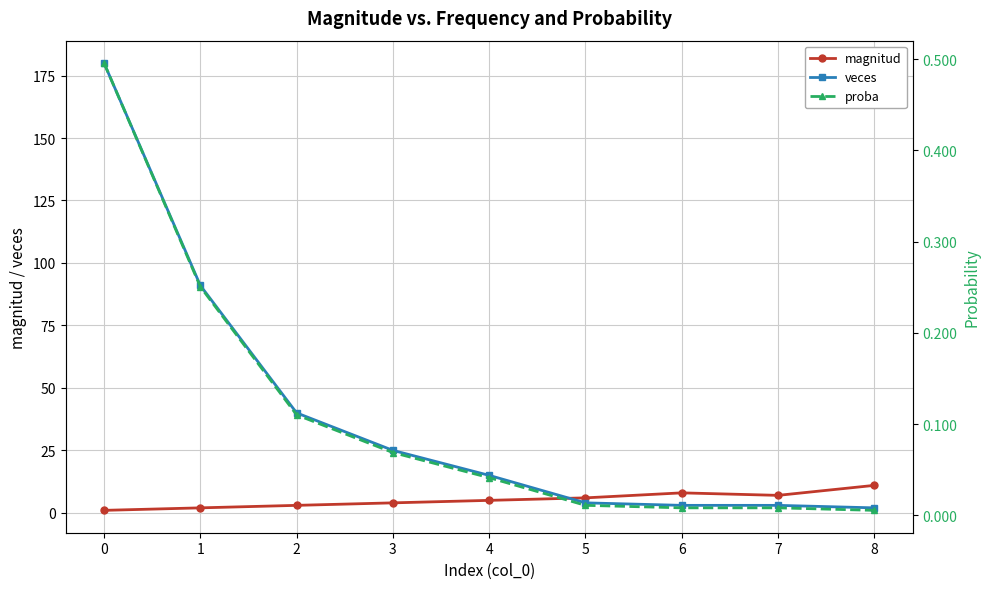

What is the total value across all series at 7?

10.0